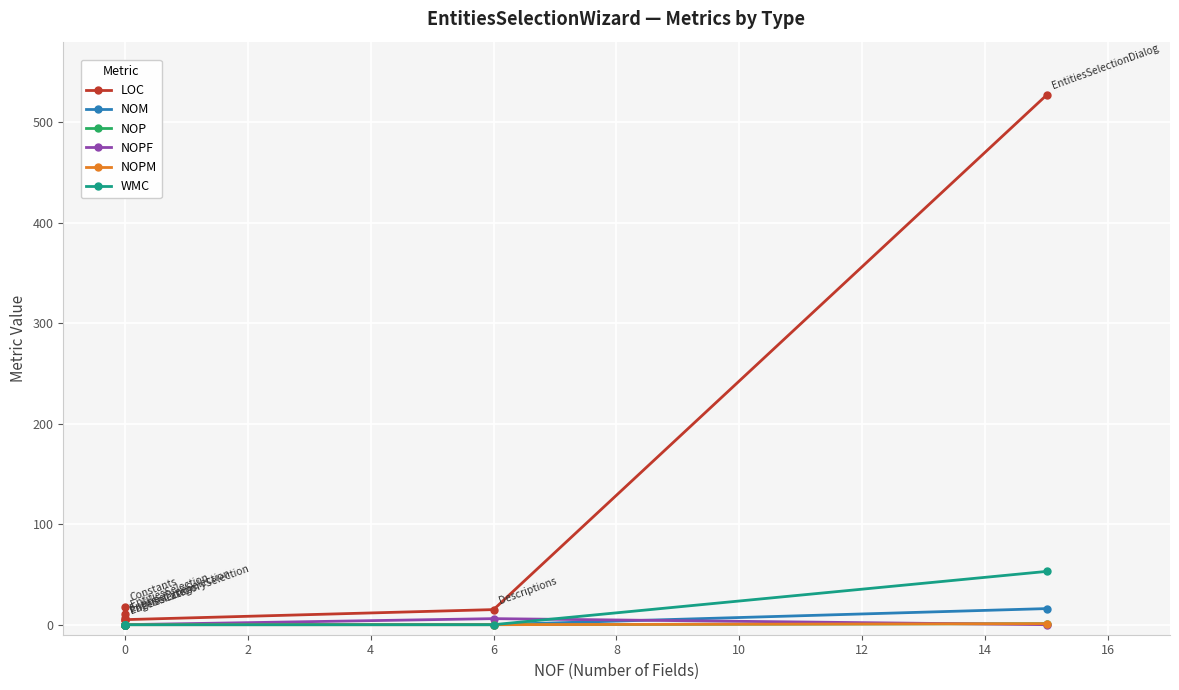

True or false: NOM has a value of -8 at 6.

False